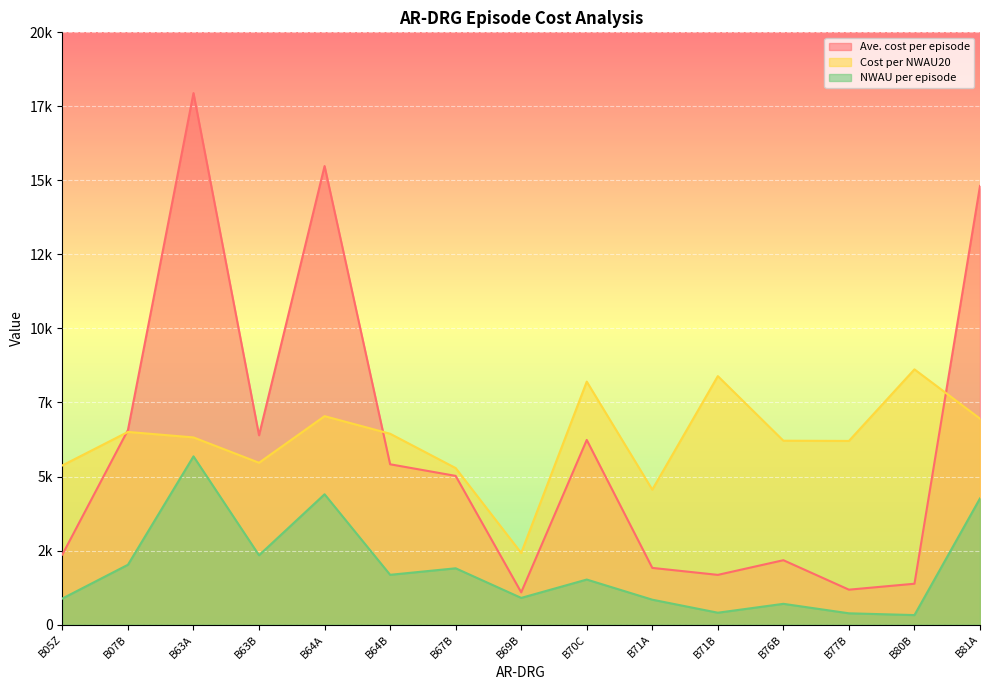

Is the value of NWAU per episode at B71B greater than the value of Cost per NWAU20 at B63B?

No